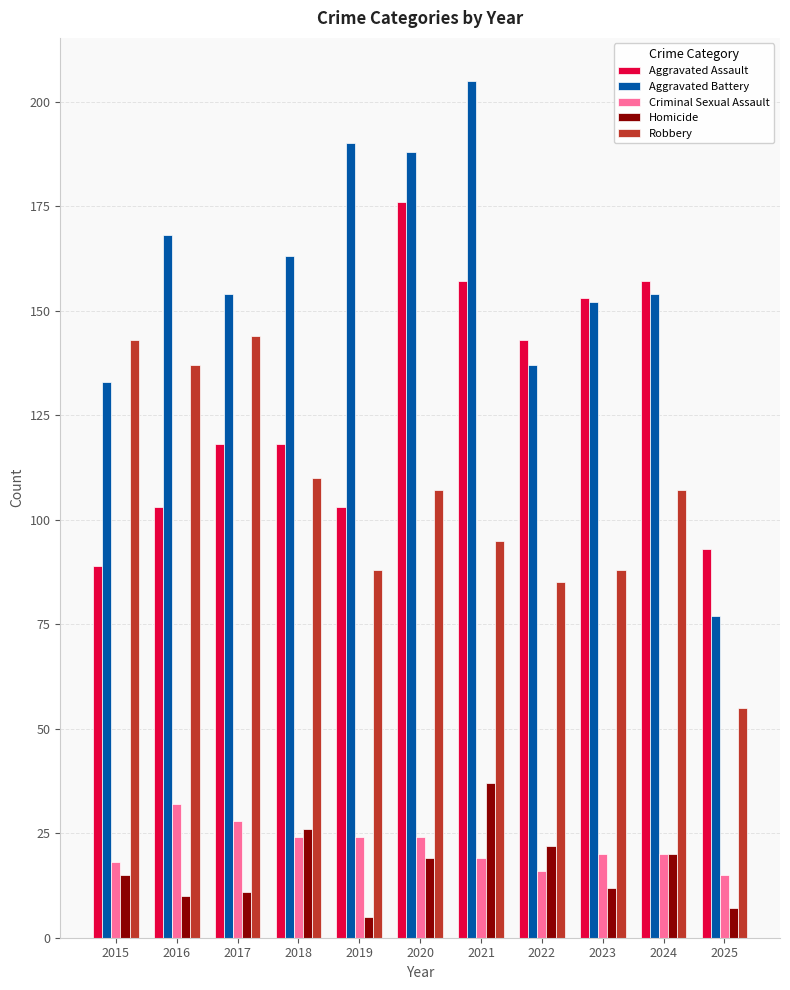

Which series has the largest total across all categories?

Aggravated Battery